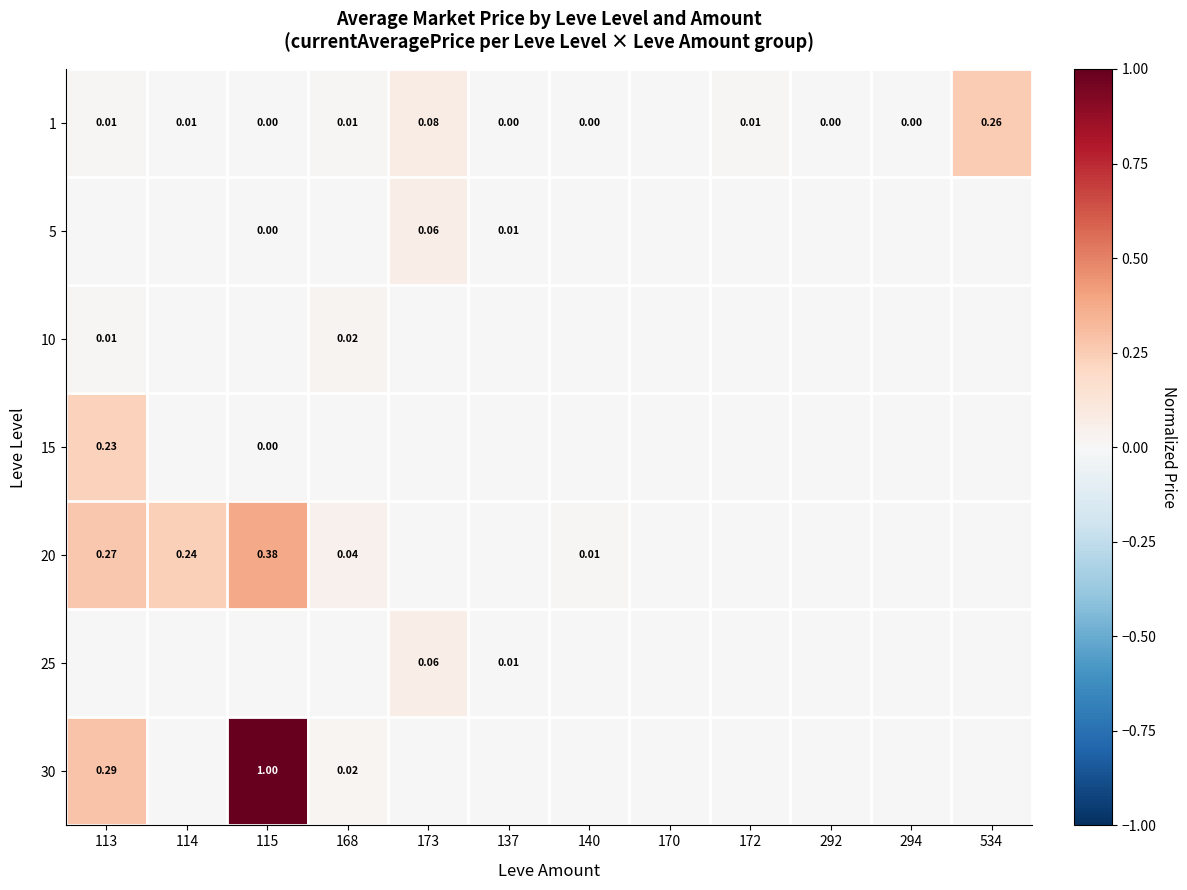

Where is 30 nearest to the value 0?

114